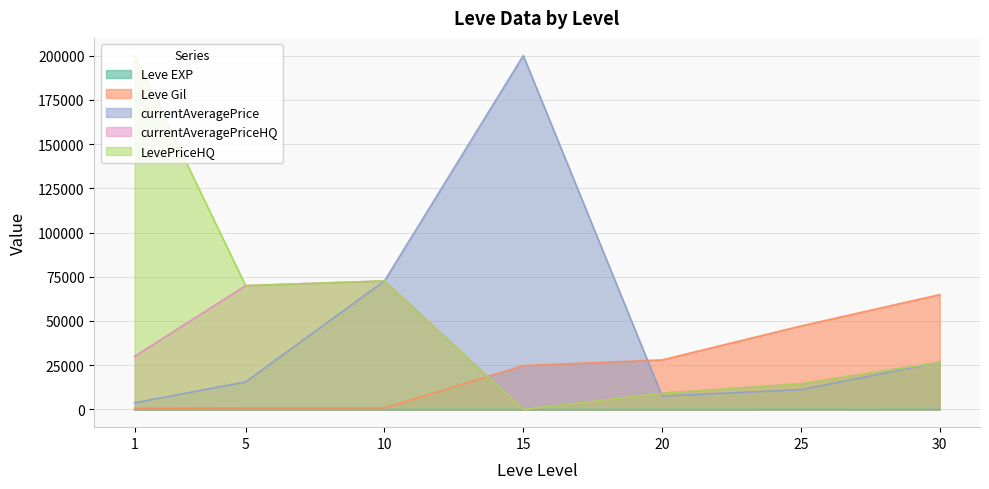

Which label corresponds to the largest value in the chart?

10